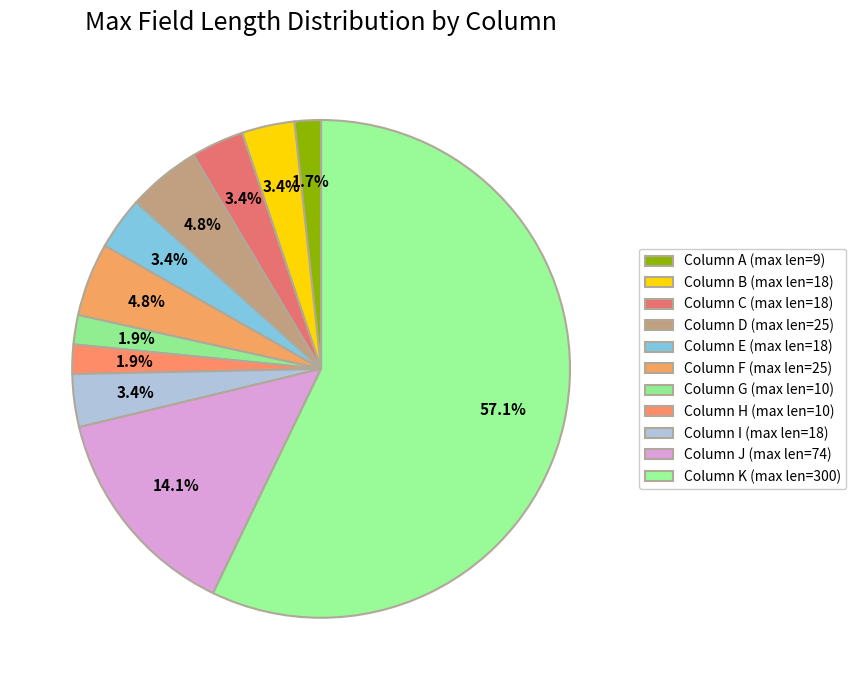

Count the number of slices in the pie.

11